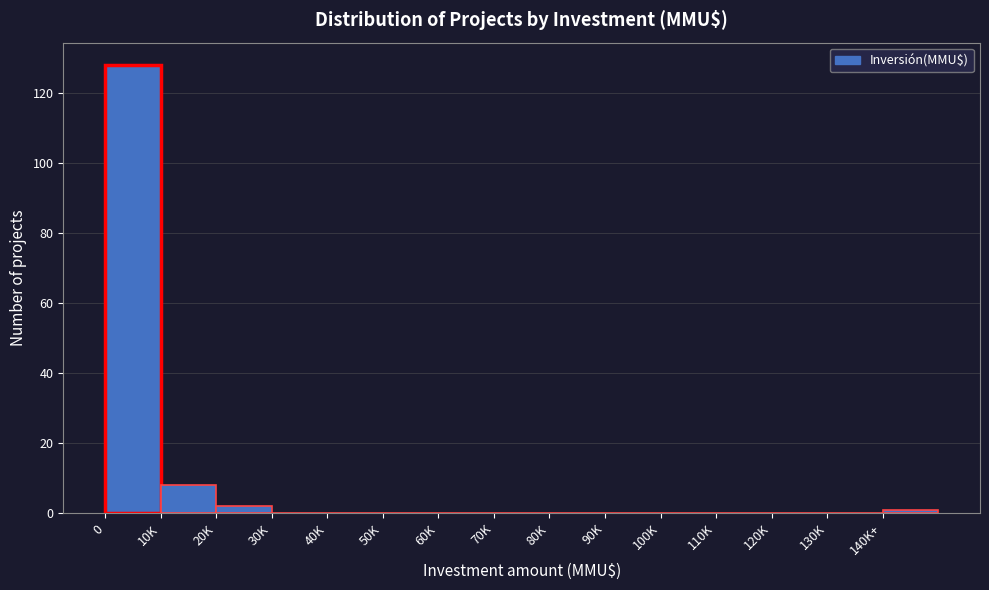

Reading left to right, transcribe all the data shown in this chart.

0=128	10K=8	20K=2	30K=0	40K=0	50K=0	60K=0	70K=0	80K=0	90K=0	100K=0	110K=0	120K=0	130K=0	140K+=1